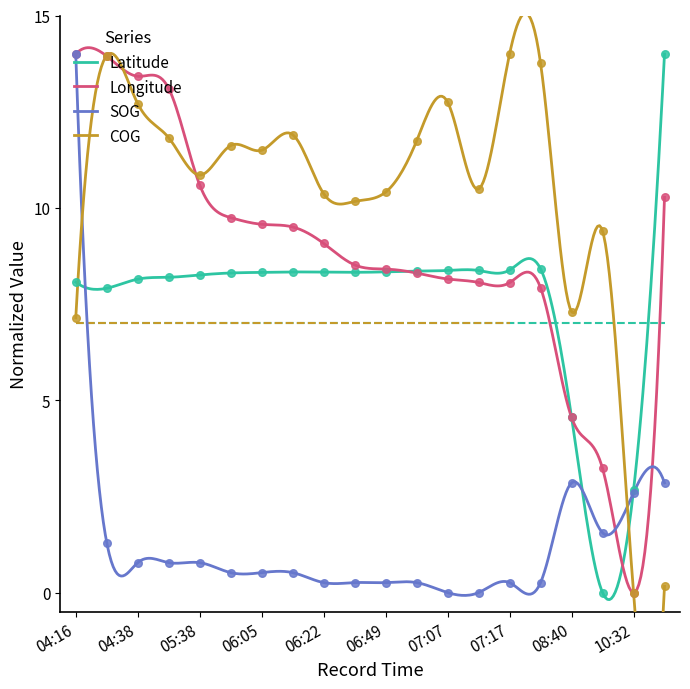

Which series reaches the minimum Y coordinate?

Latitude